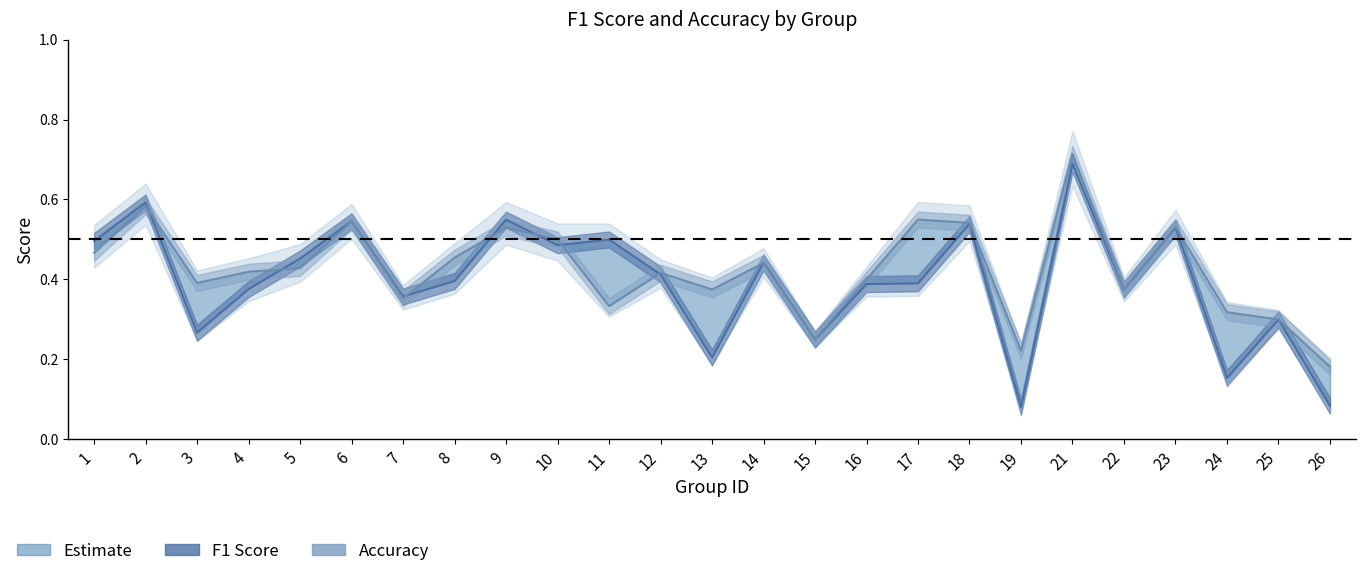

Which category has the highest value in the accuracy series?

21